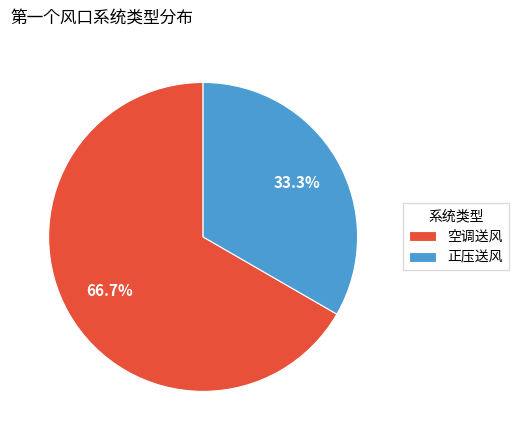

Between 正压送风 and 空调送风, which is larger?

空调送风